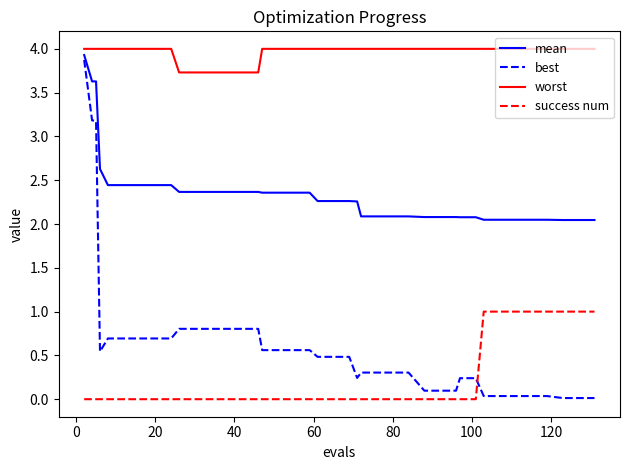

Does the chart have visible grid lines?

No